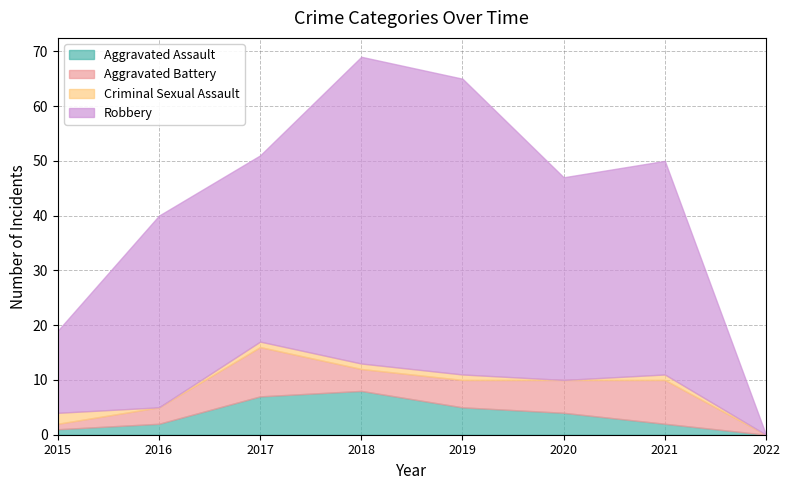

What is the sum of the Aggravated Battery values at 2021 and 2016?

11